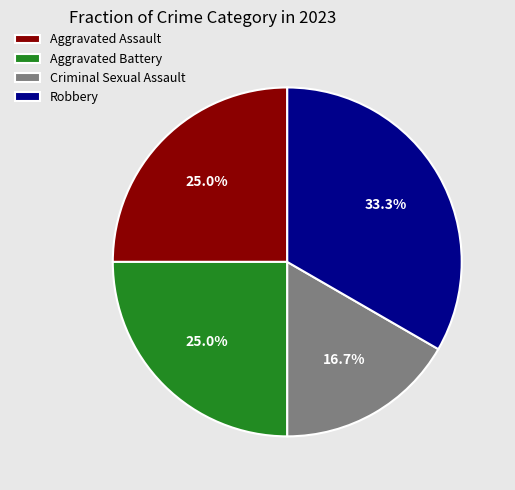

Which slice is the smallest?

Criminal Sexual Assault